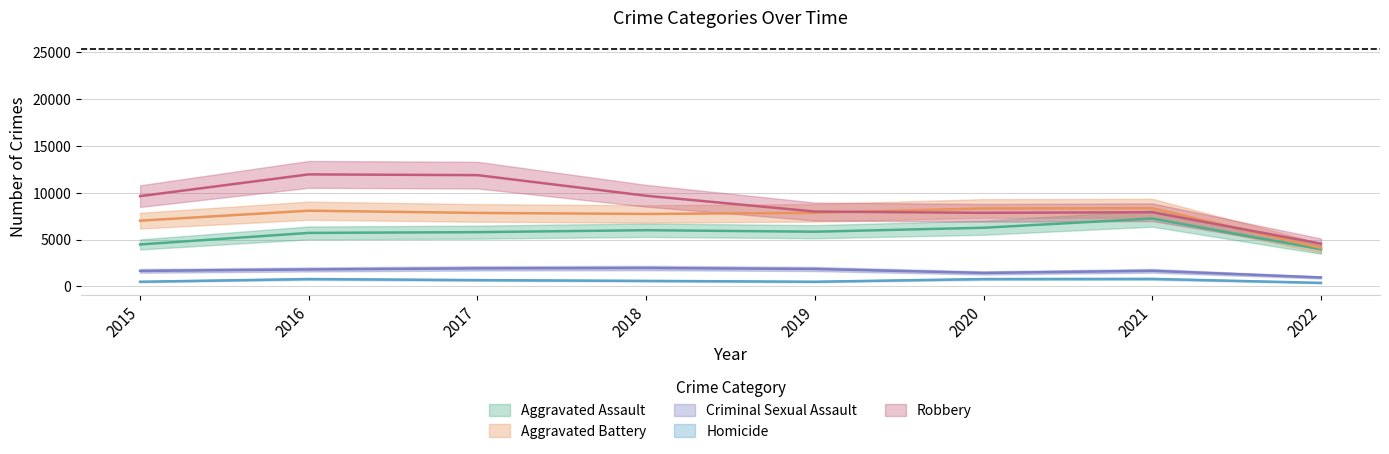

What is the difference between the highest and lowest values at 2022?

4188